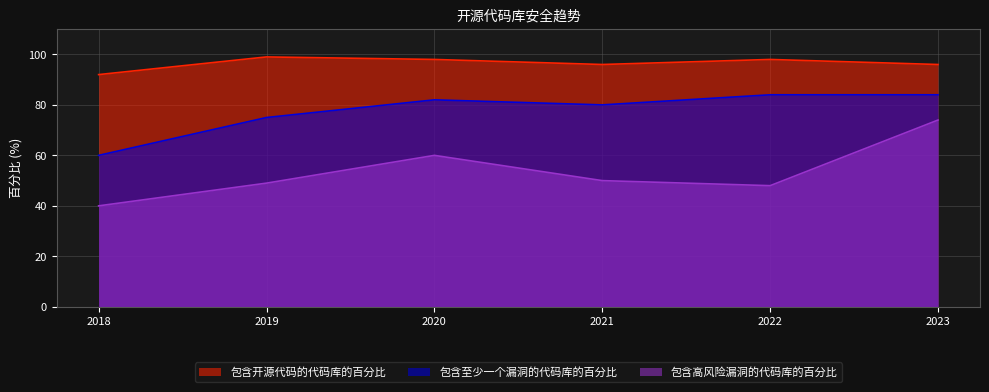

What is the greatest value displayed?

99